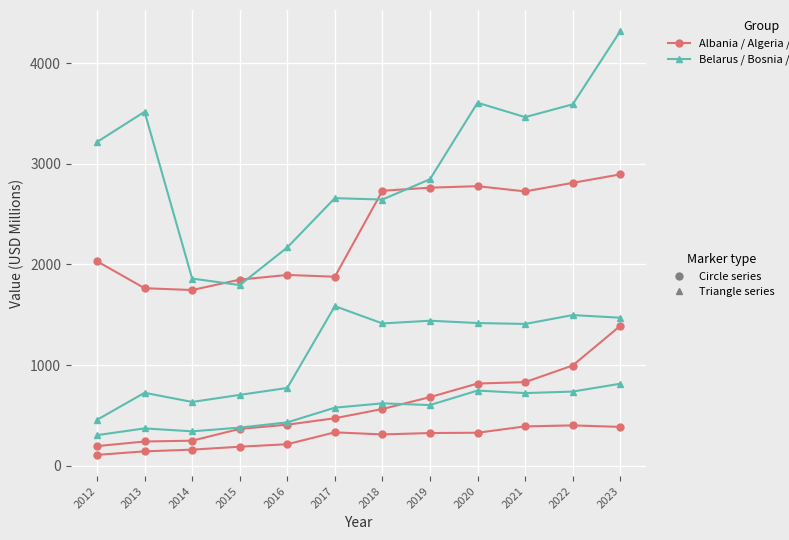

How many lines are shown in the chart?

6